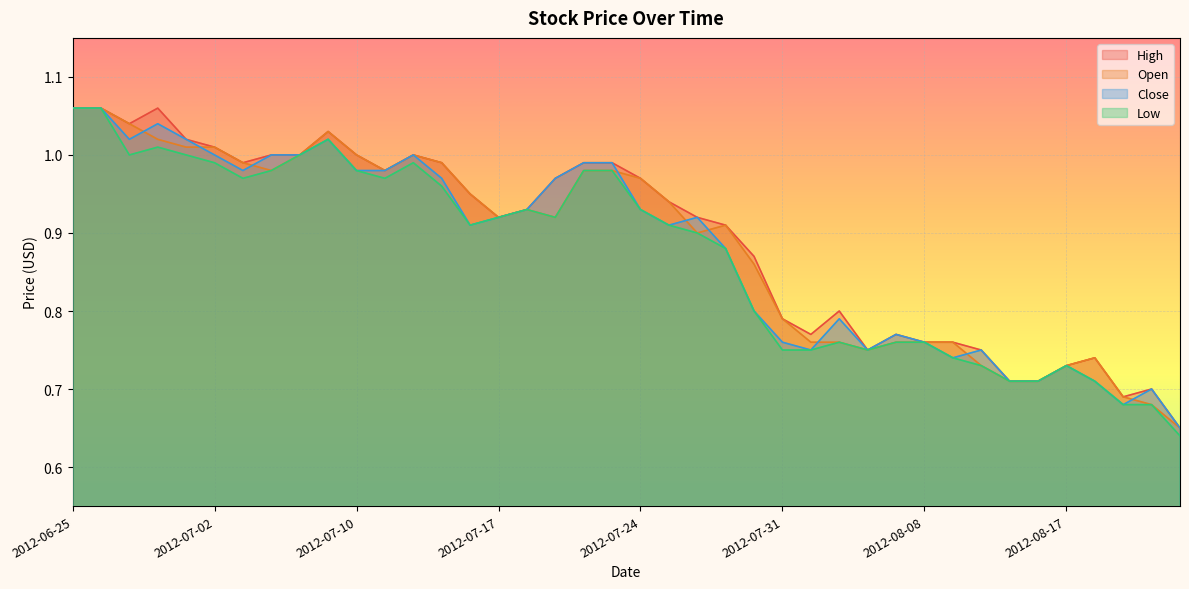

What is the total value across all series at 2012-07-10?

4.0